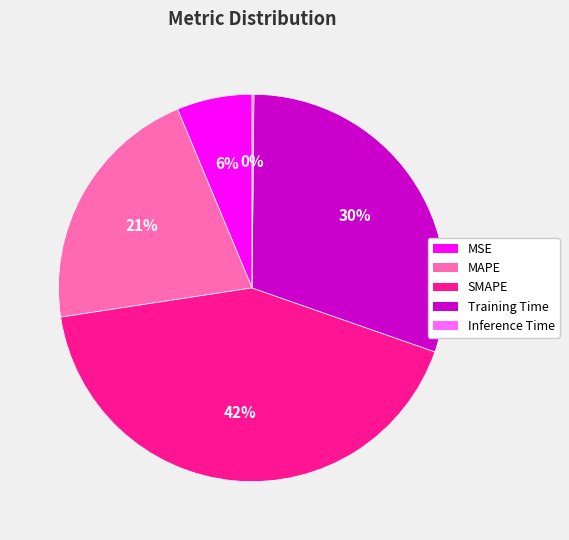

Is there a majority slice in this chart?

No